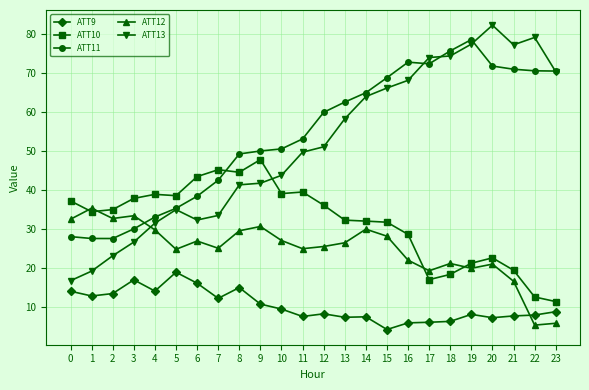

The value of ATT12 at 3 is 33.3. True or false?

True